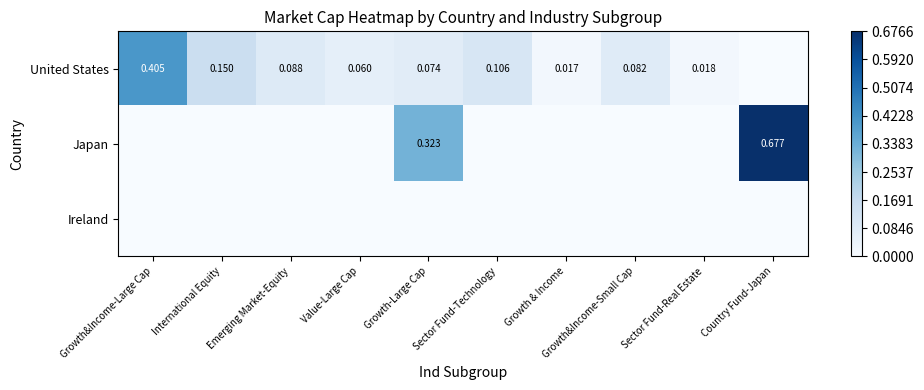

What is the average value of the Japan series?

0.1